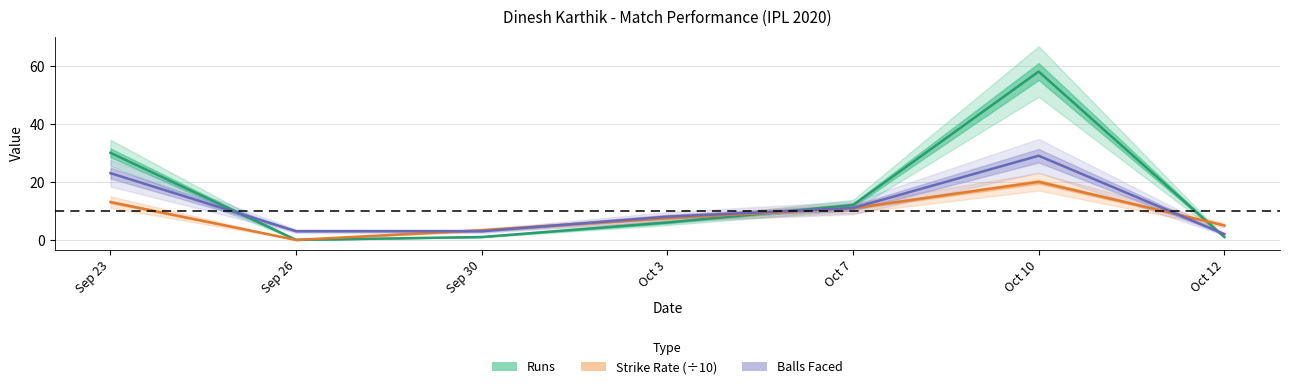

At how many categories does at least one series exceed 55?

1